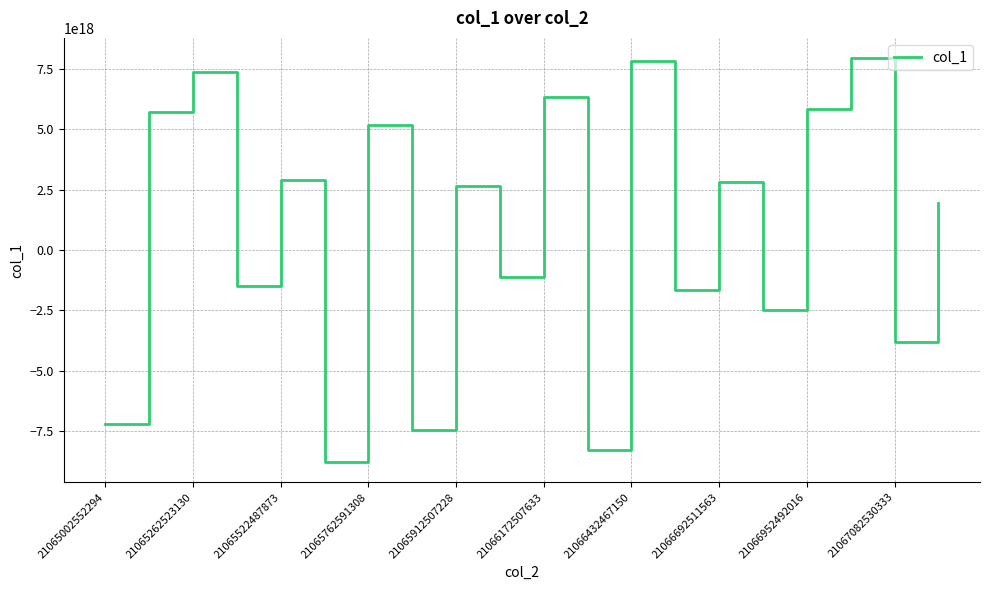

How many positive values are there?

11